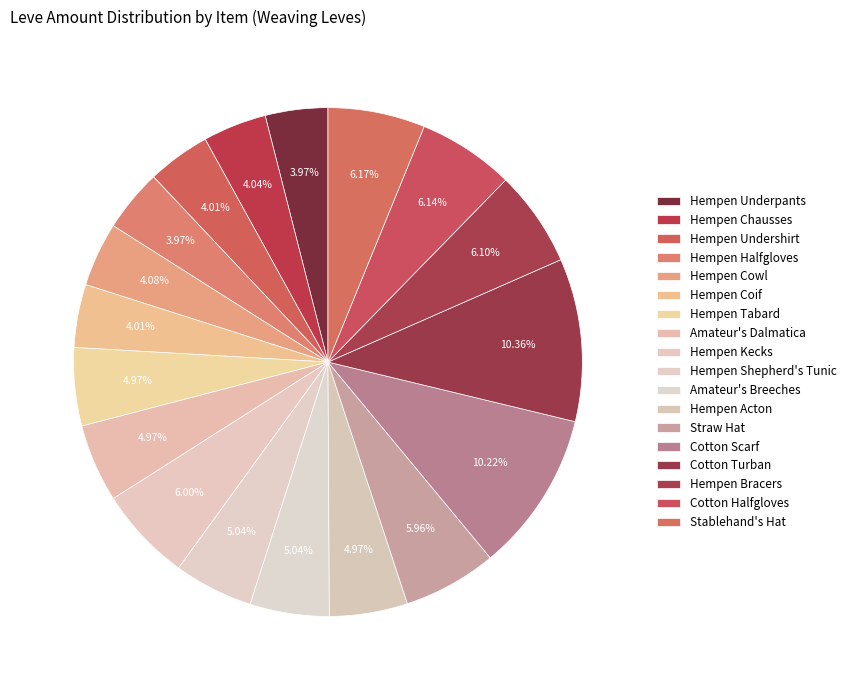

To the nearest percent, what is the combined percentage of Amateur's Dalmatica and Stablehand's Hat?

11%